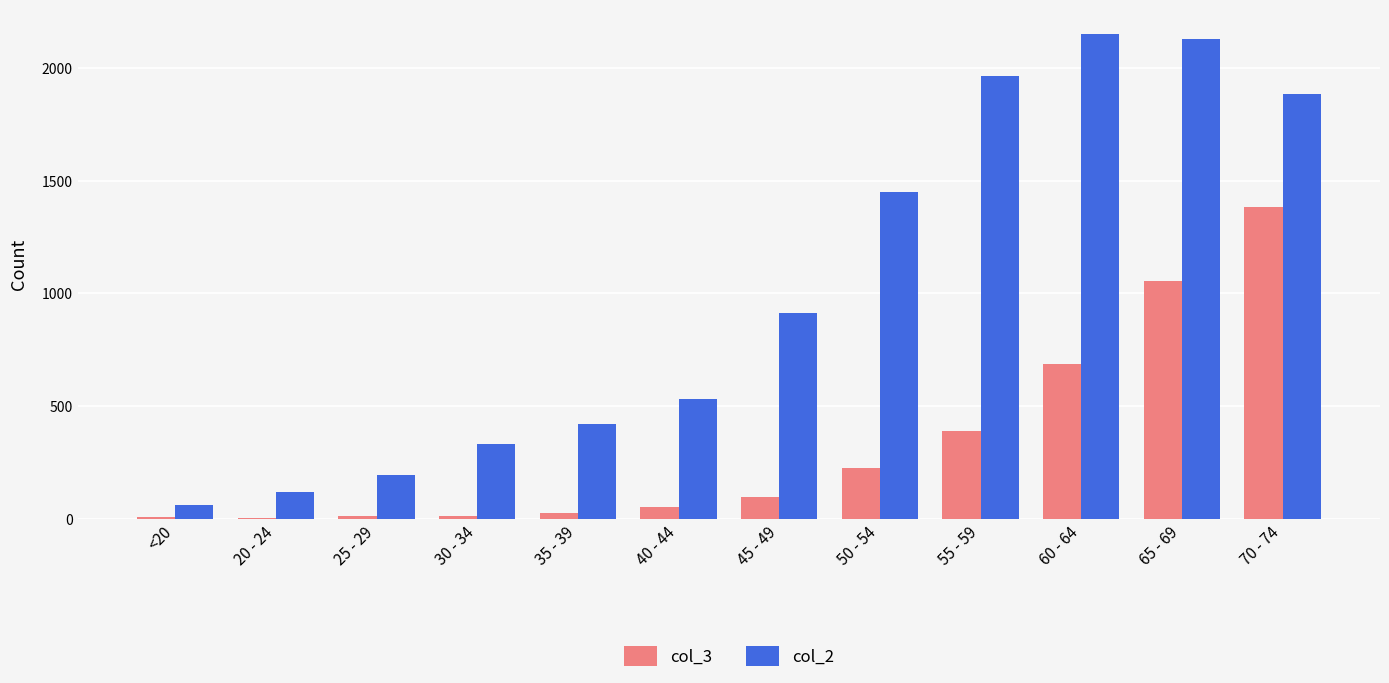

Between 60 - 64 and 65 - 69, which series saw the biggest shift?

col_3